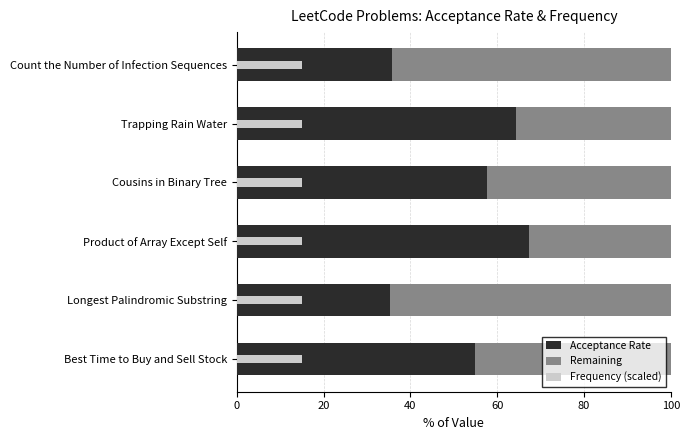

Which series has the largest range (max minus min)?

Remaining